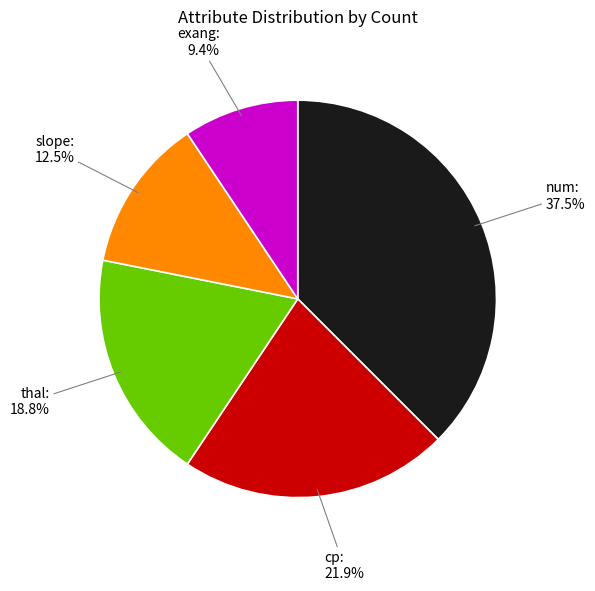

Which category has the smallest portion of the pie?

exang